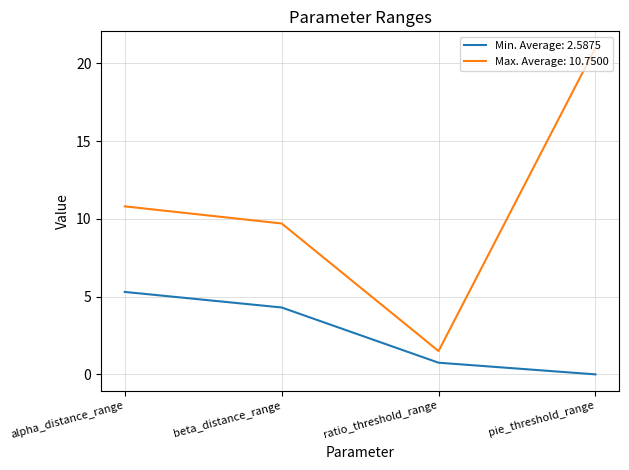

What is the sum of the Max. Average: 10.7500 values at alpha_distance_range and beta_distance_range?

20.5